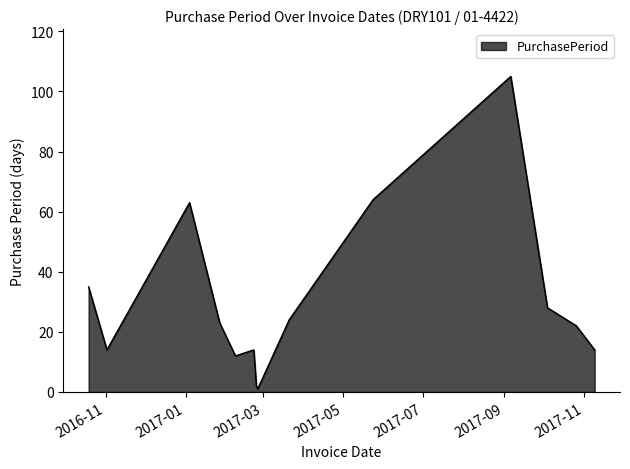

What is the difference between the maximum and minimum values?

104